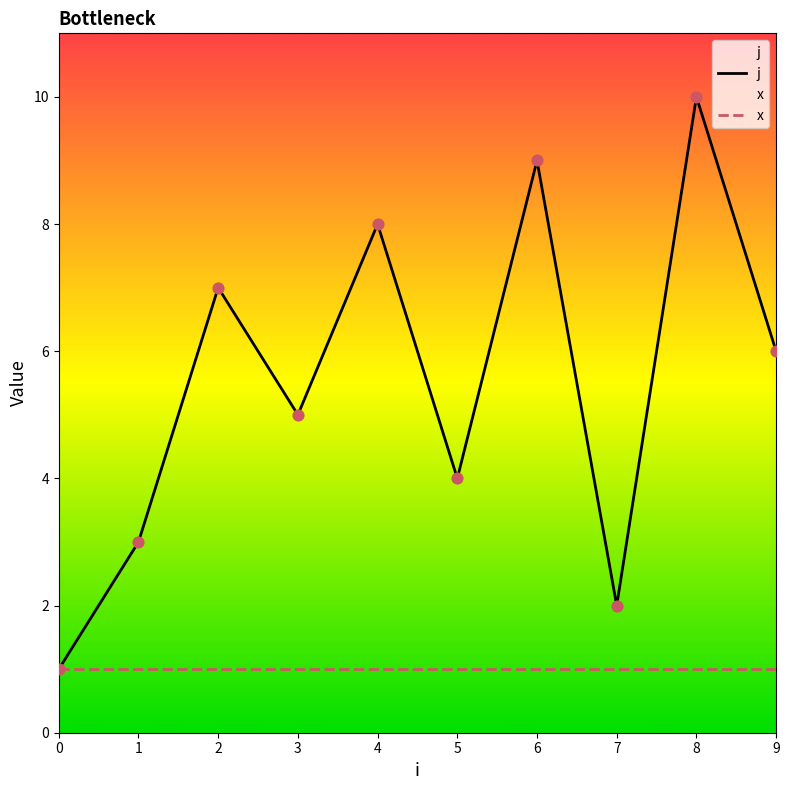

Approximately how many times larger is the value at 4 compared to 5?

2.0